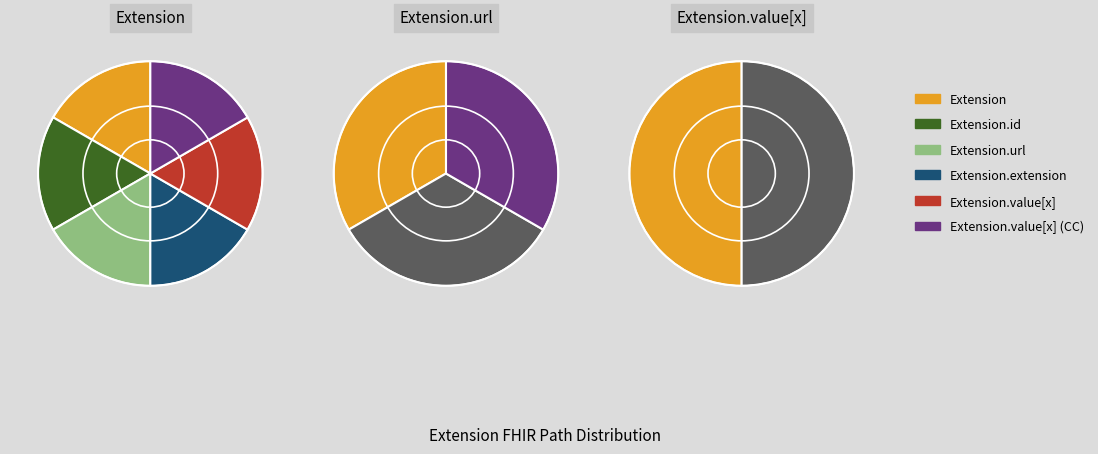

Rank the categories by value from lowest to highest.

Extension, Extension.id, Extension.extension, Extension.value[x], Extension.value[x] (valueCodeableConcept), Extension.url